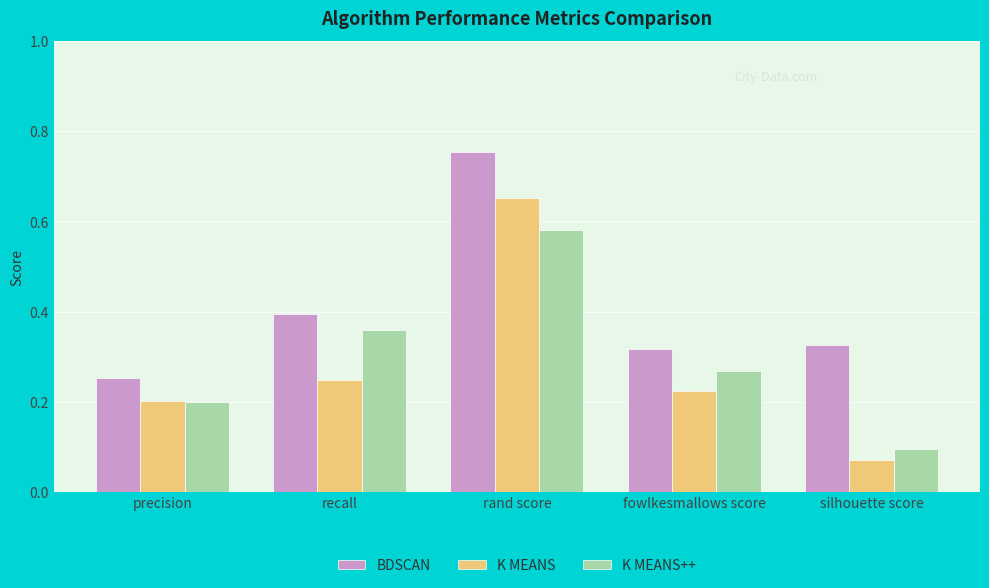

At recall, list the series in order from largest to smallest.

BDSCAN, K MEANS++, K MEANS